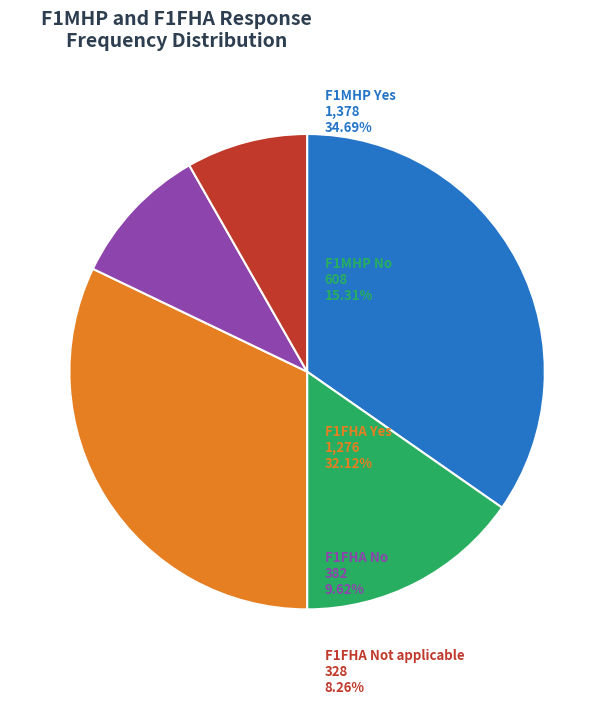

How many slices are in this pie chart?

5